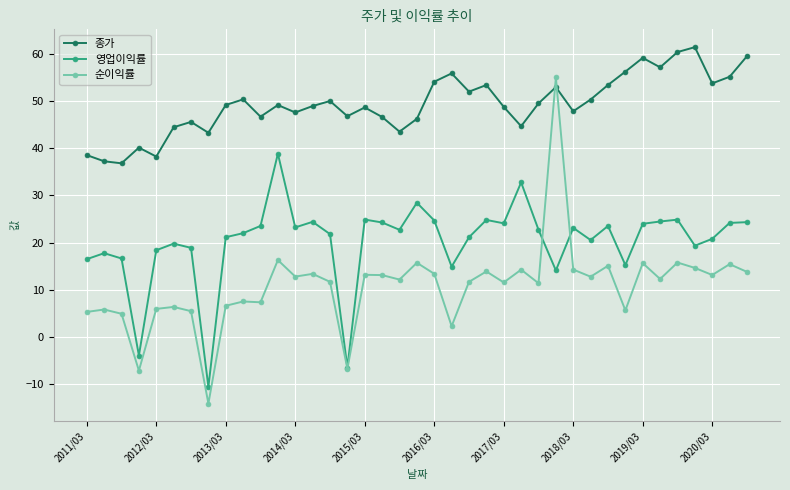

How many lines are shown in the chart?

3